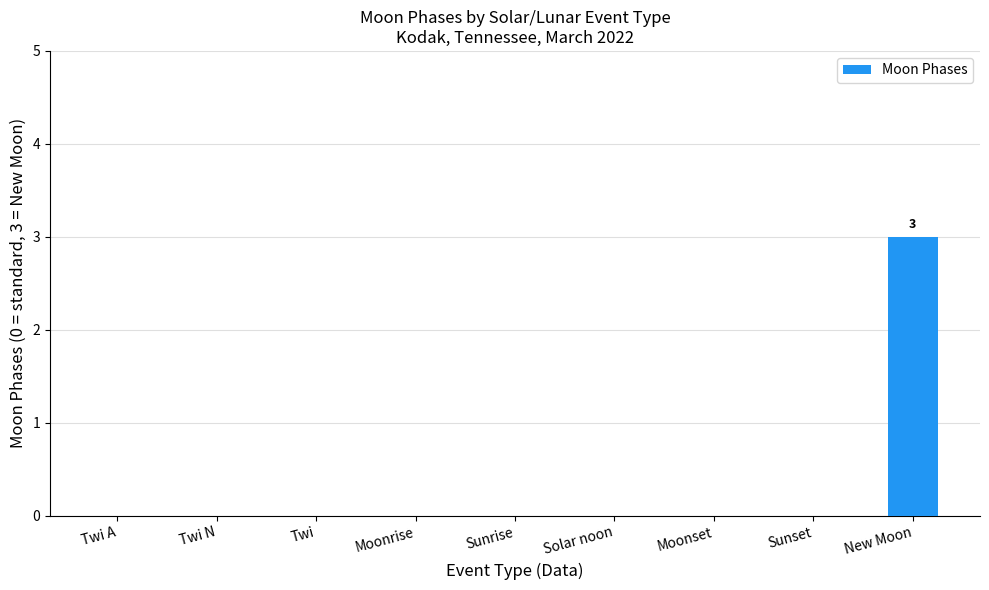

Reading left to right, transcribe all the data shown in this chart.

Twi A=0	Twi N=0	Twi=0	Moonrise=0	Sunrise=0	Solar noon=0	Moonset=0	Sunset=0	New Moon=3